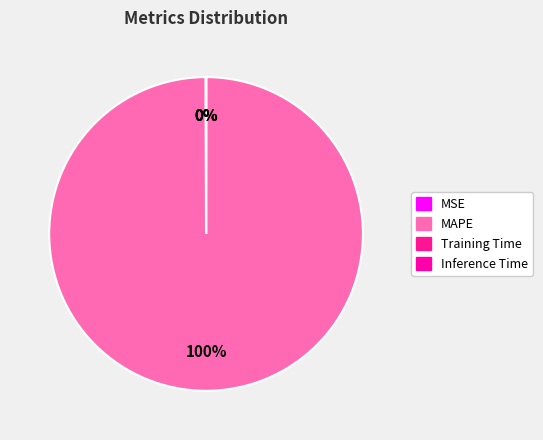

Does any single category account for the majority?

Yes